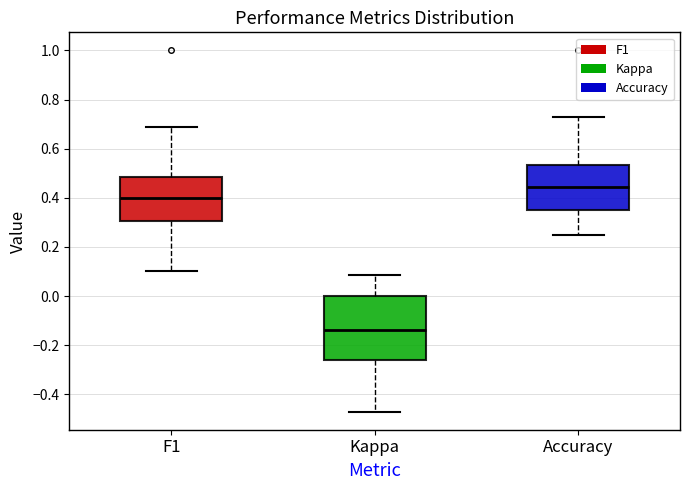

Reading left to right, transcribe this box plot: for each box, give where its median line is, the range the box spans, and where its two whiskers end, as read against the y-axis. The values are not printed on the chart, so give them approximately, as read against the axis.

F1: median 0.40, box 0.30 to 0.48, whiskers 0.10 to 0.68
Kappa: median -0.14, box -0.26 to 0.00, whiskers -0.48 to 0.08
Accuracy: median 0.44, box 0.36 to 0.54, whiskers 0.26 to 0.72